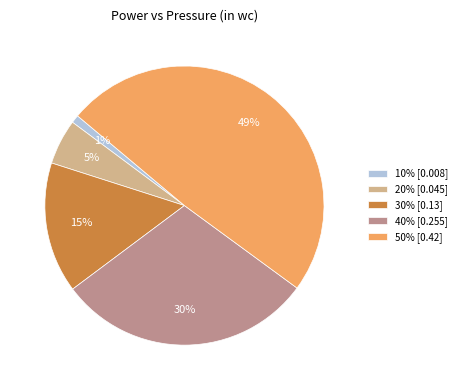

To the nearest percent, what is the difference between the largest and smallest slice percentages?

48%